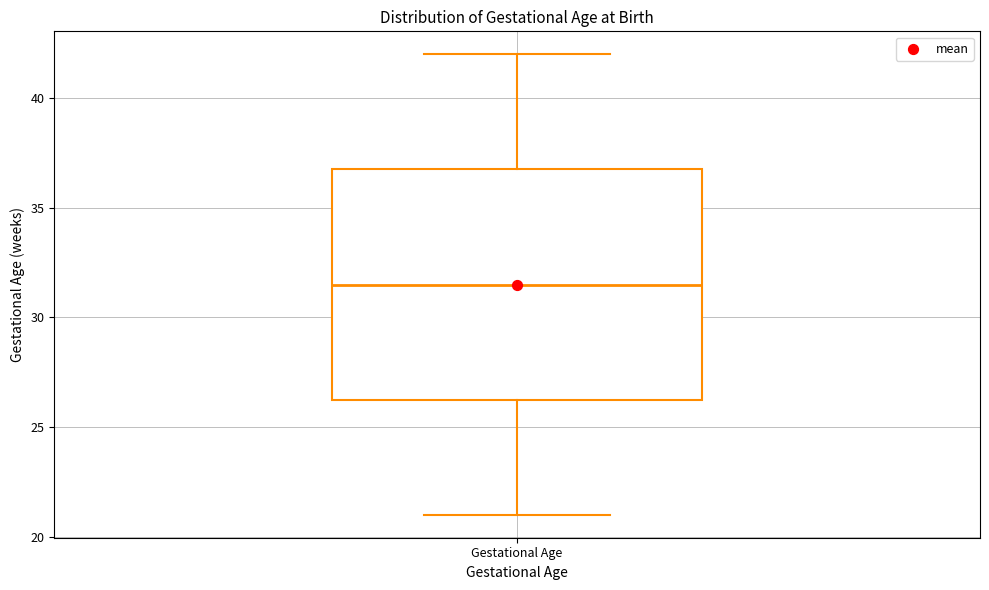

Read this box plot against the y-axis: the position of the median line, the range covered by the box, and the ends of both whiskers. The values are not printed on the chart, so give them approximately, as read against the axis.

median 31.5, box 26.5 to 37.0, whiskers 21.0 to 42.0